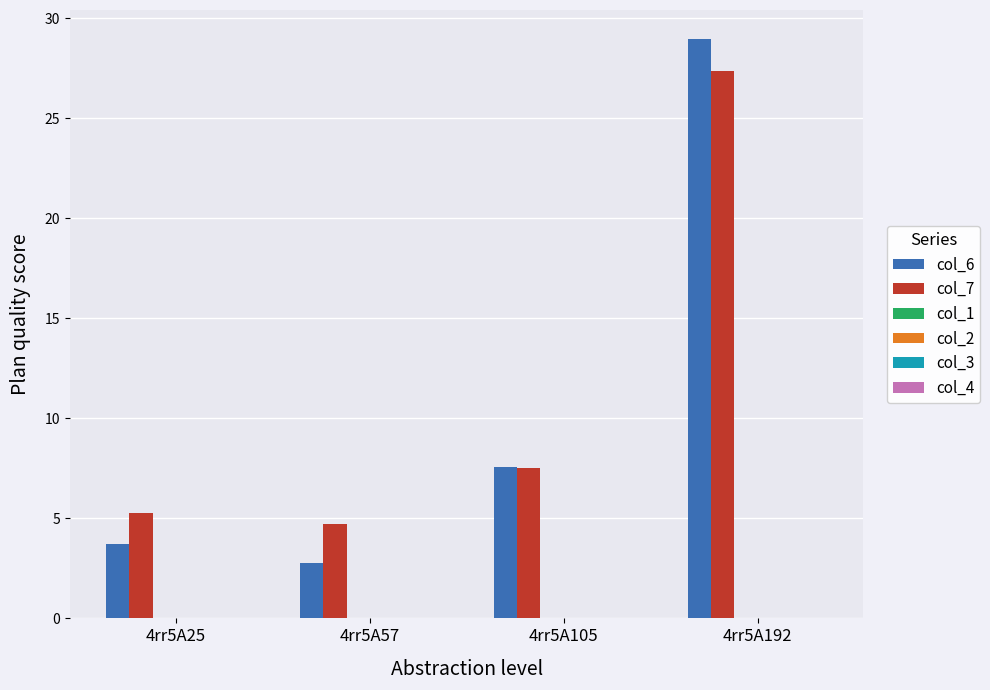

Between 4rr5A25 and 4rr5A105, which series saw the biggest shift?

col_6